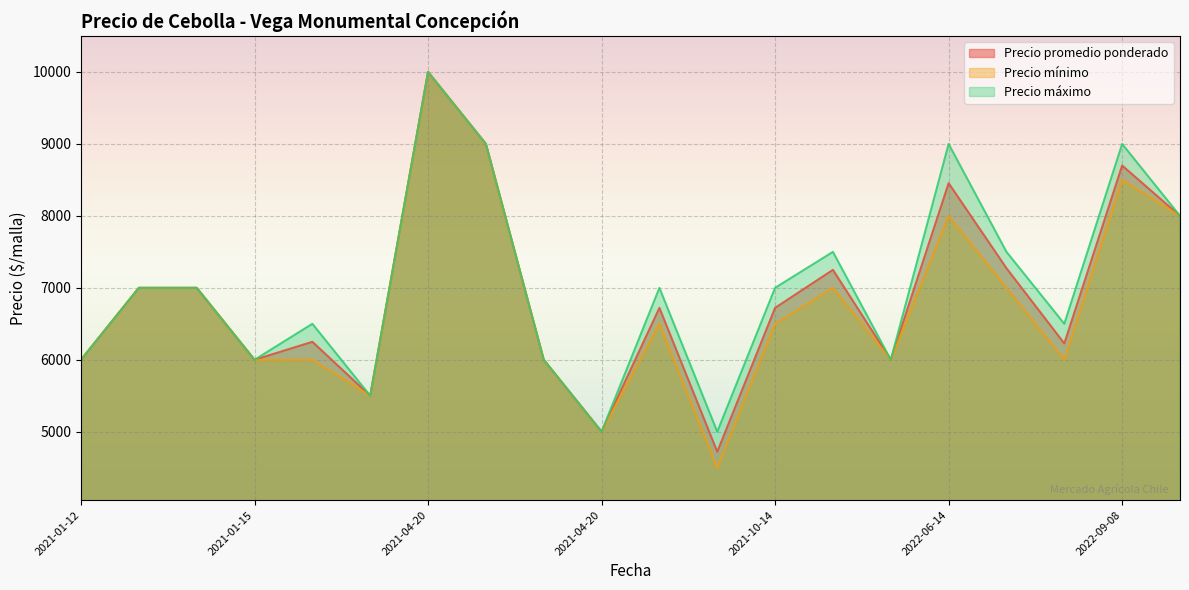

Count the number of data series in this chart.

3